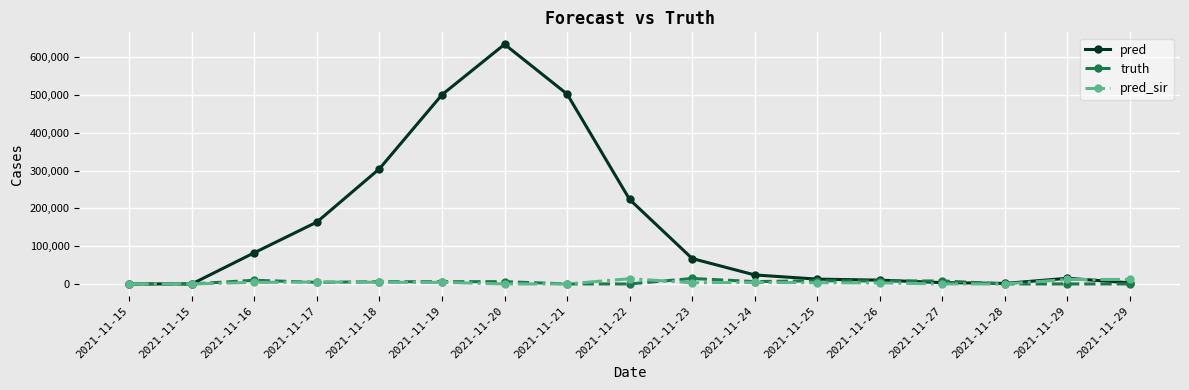

How many lines are shown in the chart?

3